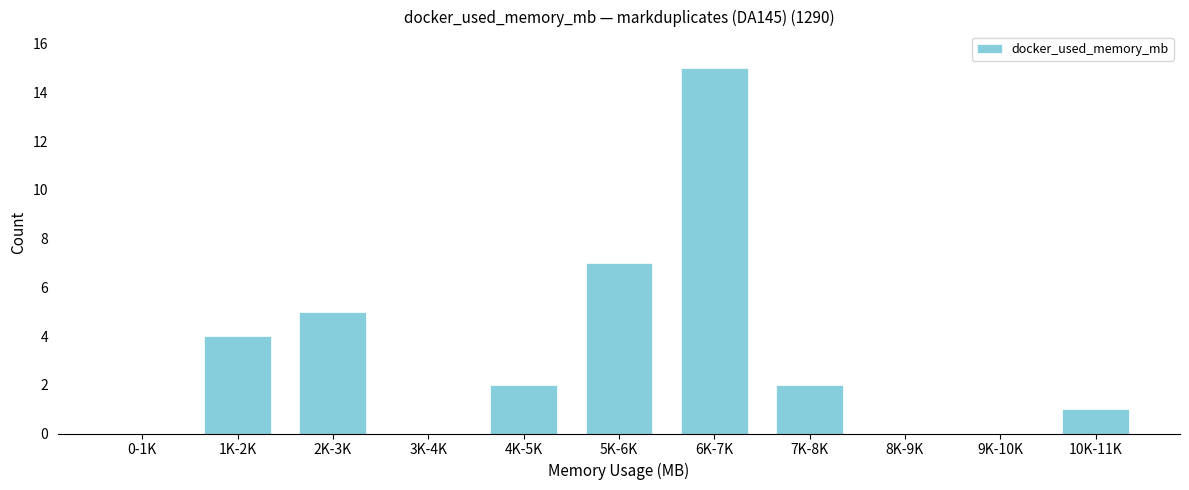

Reading left to right, extract all data points from this chart.

0-1K=0	1K-2K=4	2K-3K=5	3K-4K=0	4K-5K=2	5K-6K=7	6K-7K=15	7K-8K=2	8K-9K=0	9K-10K=0	10K-11K=1